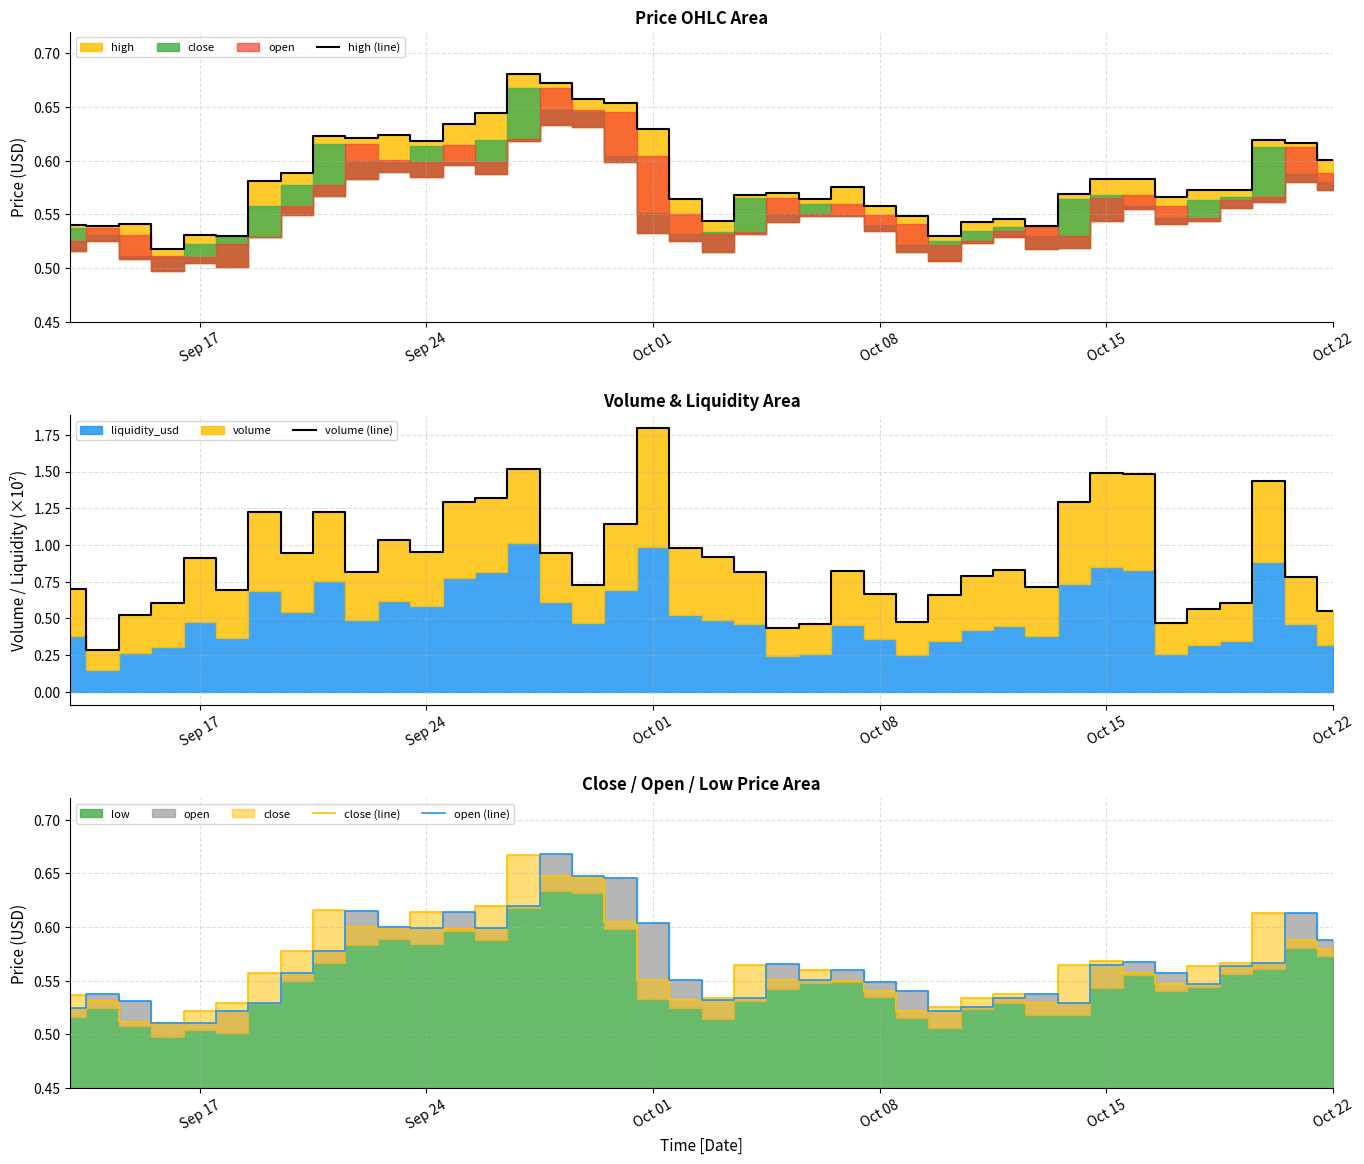

Which category has the highest value in the volume (line) series?

Oct 01